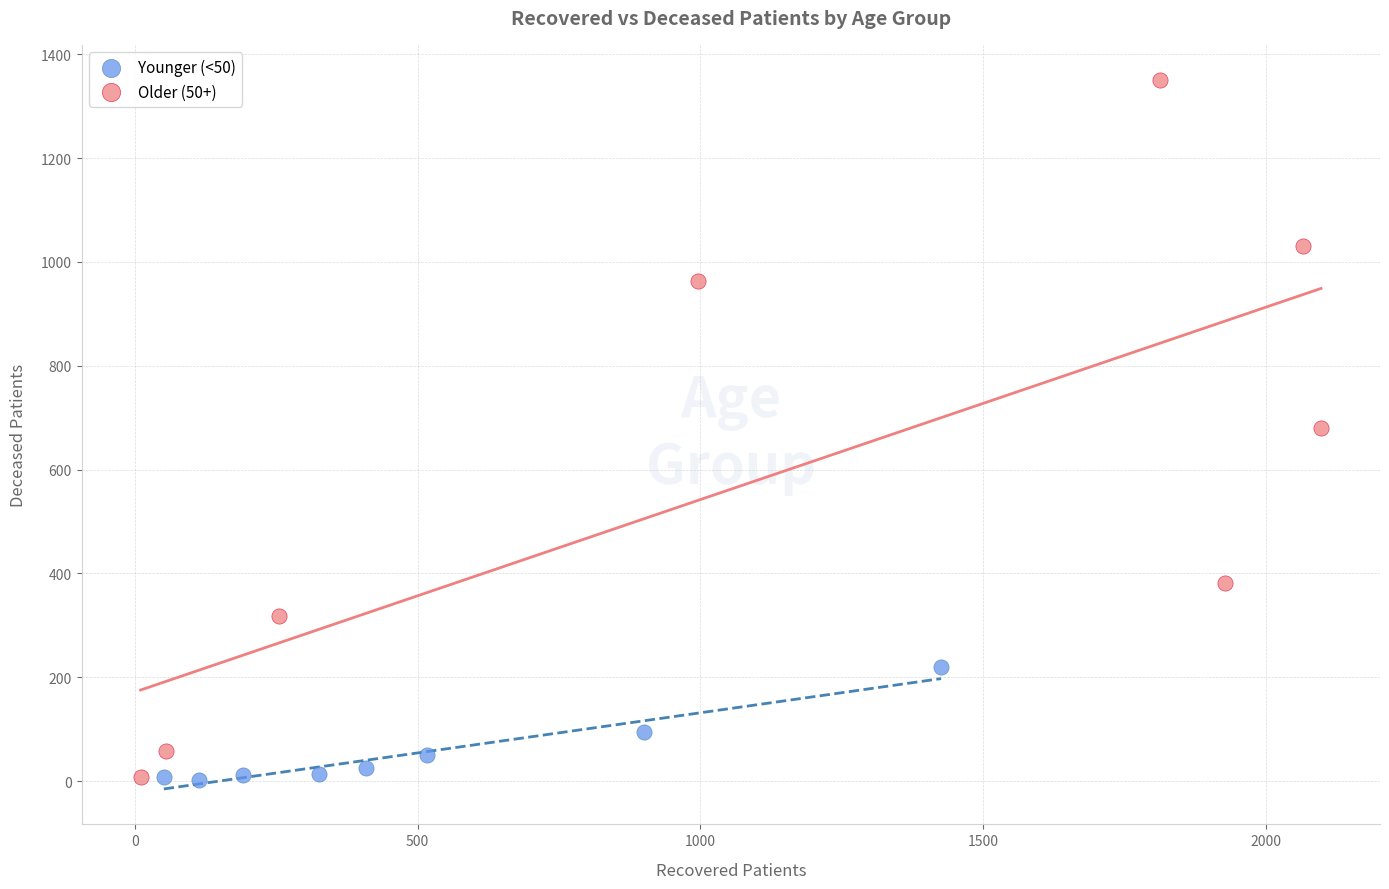

Which series reaches the maximum Y coordinate?

Older (50+)